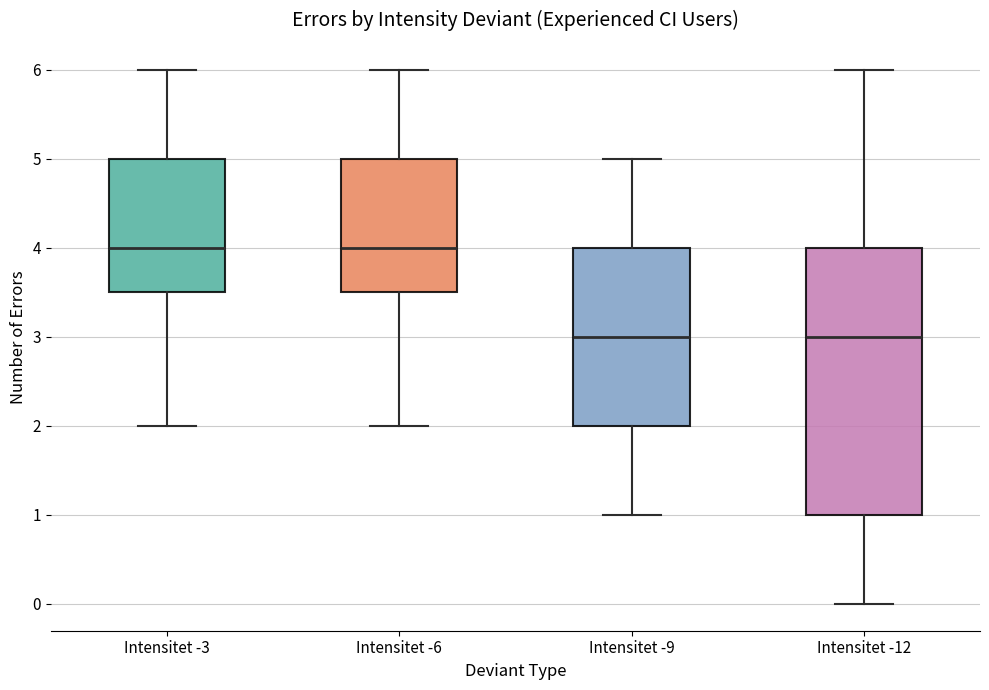

Where is the upper edge of the box for Intensitet -6 on the y-axis? The values are not printed on the chart, so give them approximately, as read against the axis.

5.0